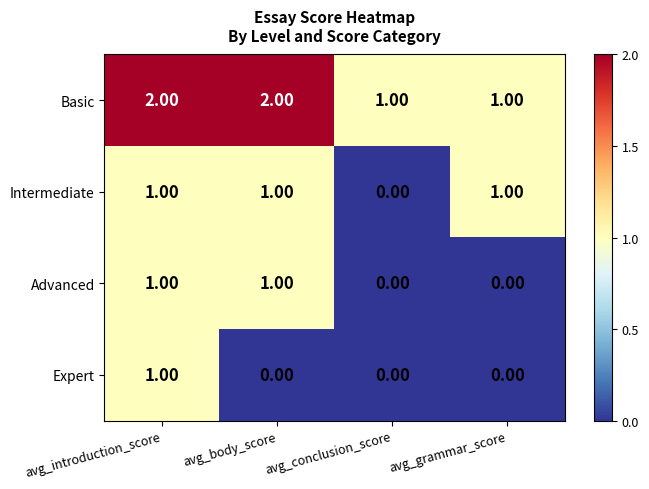

At which category is the sum across all series the highest?

avg_introduction_score